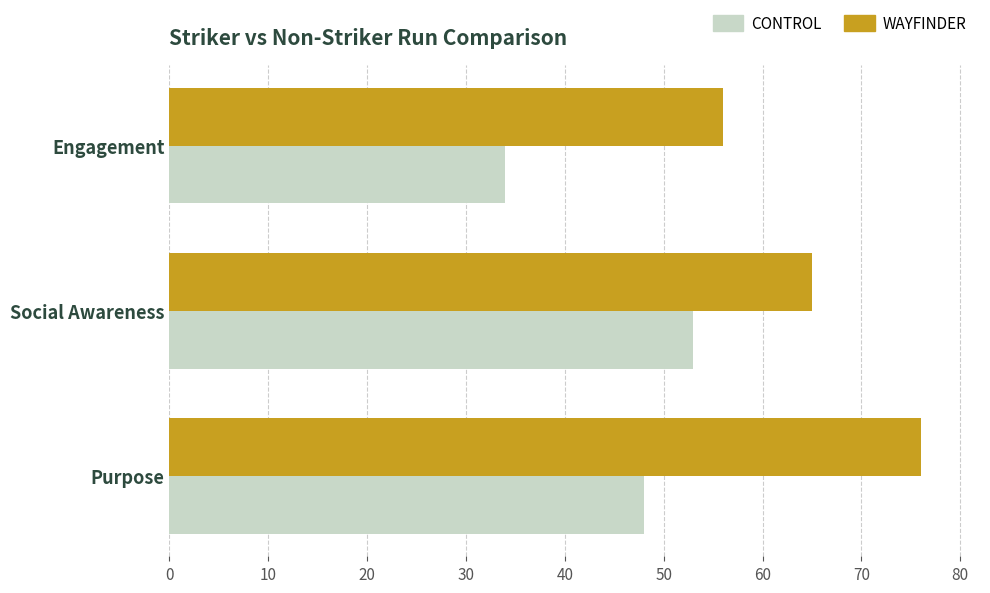

The CONTROL series shows 49 at Engagement. True or false?

False